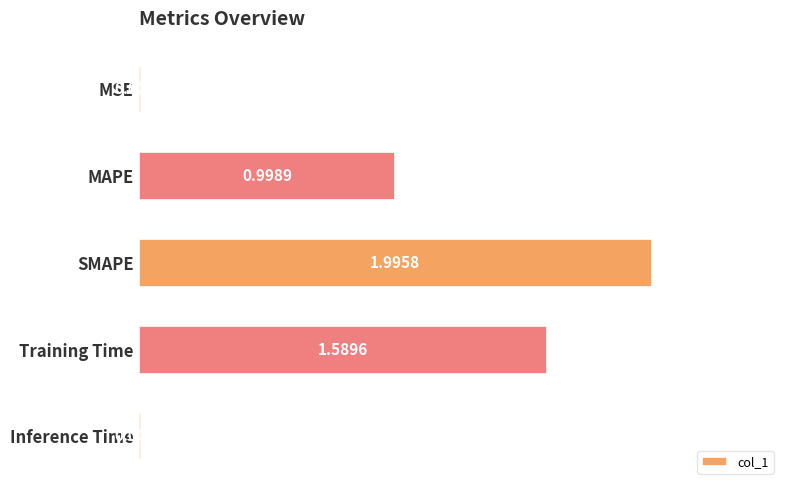

Rank the categories by value from lowest to highest.

MSE, Inference Time, MAPE, Training Time, SMAPE